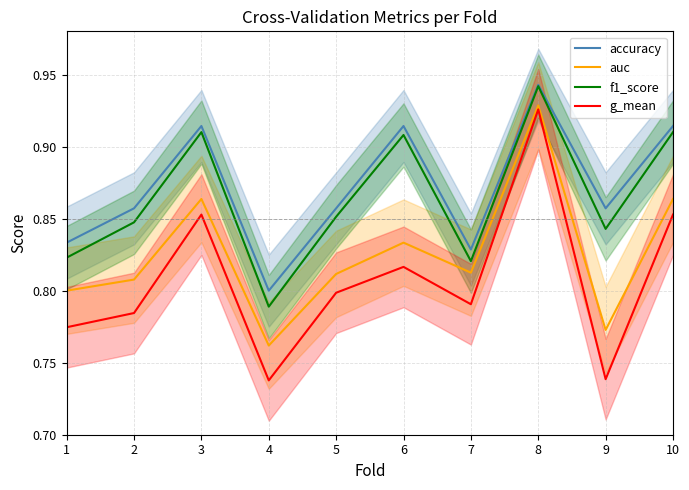

What is the average value of the f1_score series?

0.9